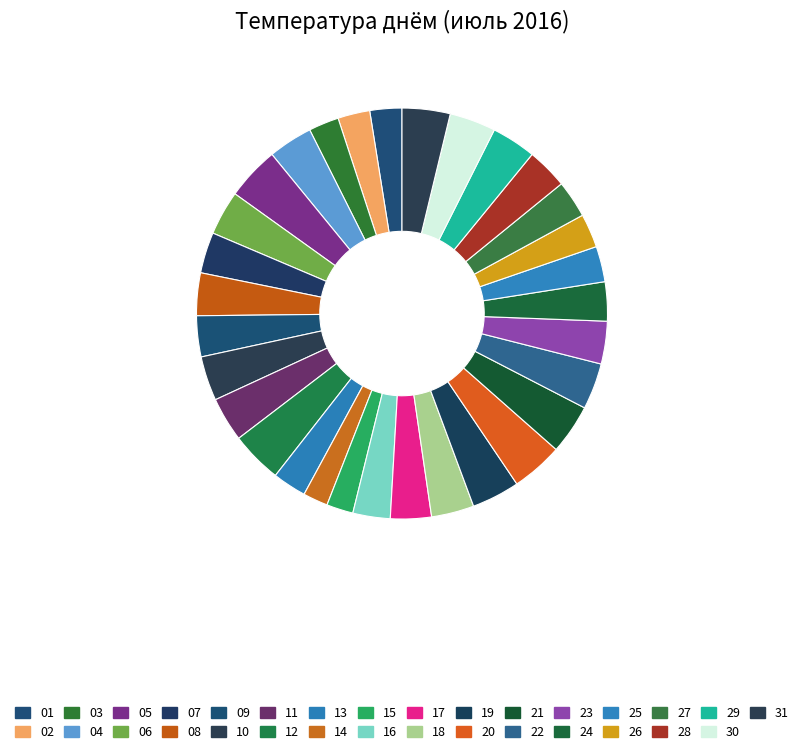

Is 17 the majority of the pie?

No